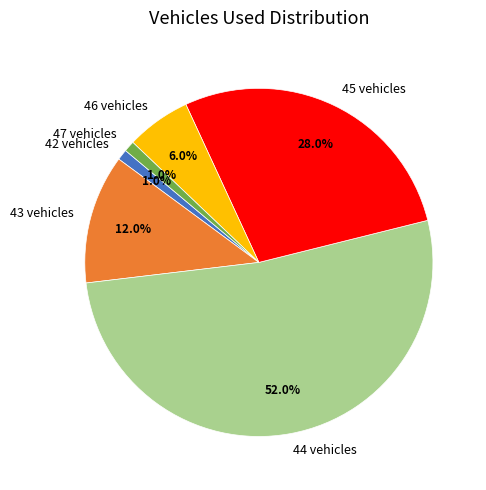

Count the number of slices in the pie.

6